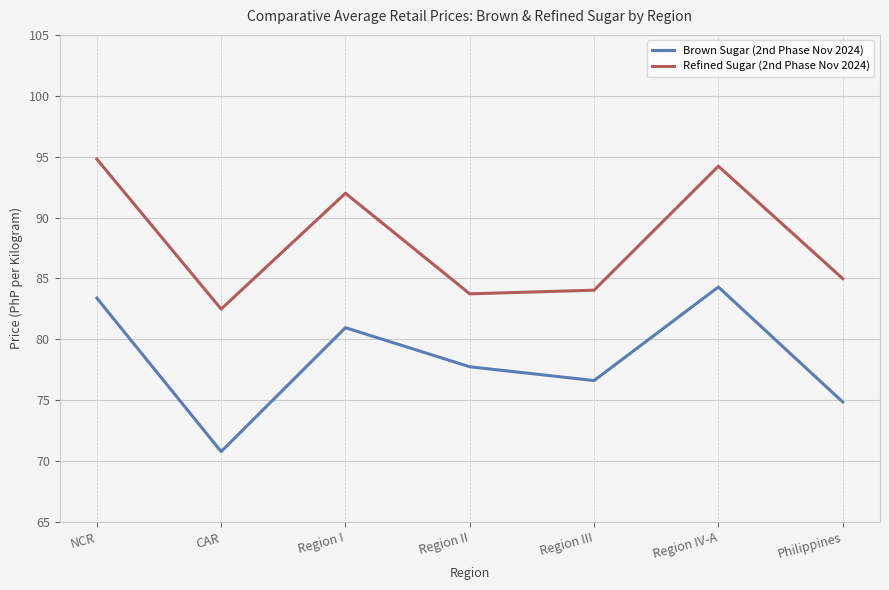

What is the spread (max minus min) of values at Region I?

11.0